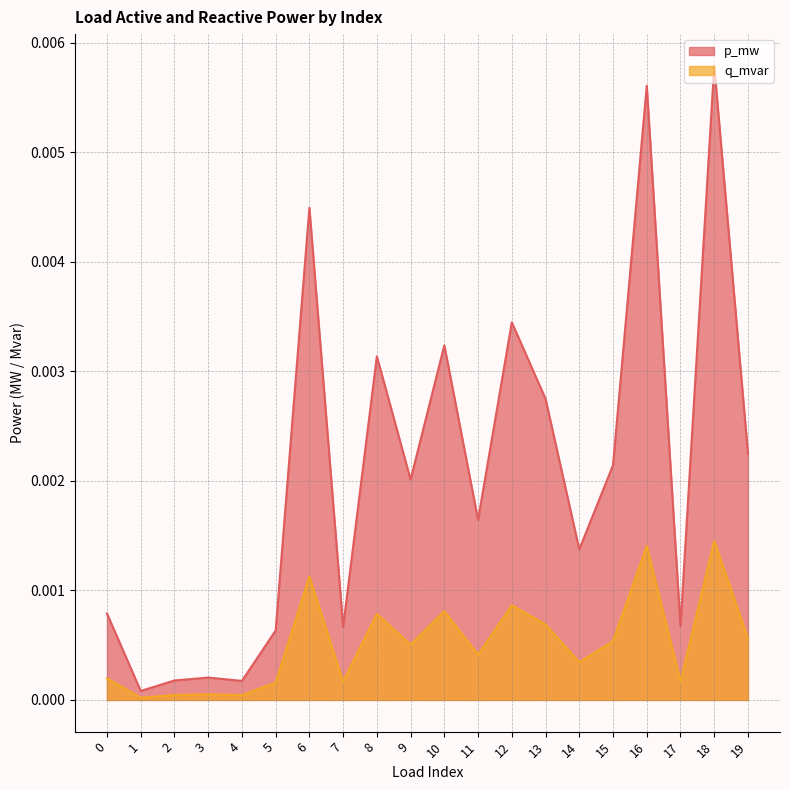

True or false: q_mvar has a value of 0.0 at 8.

False